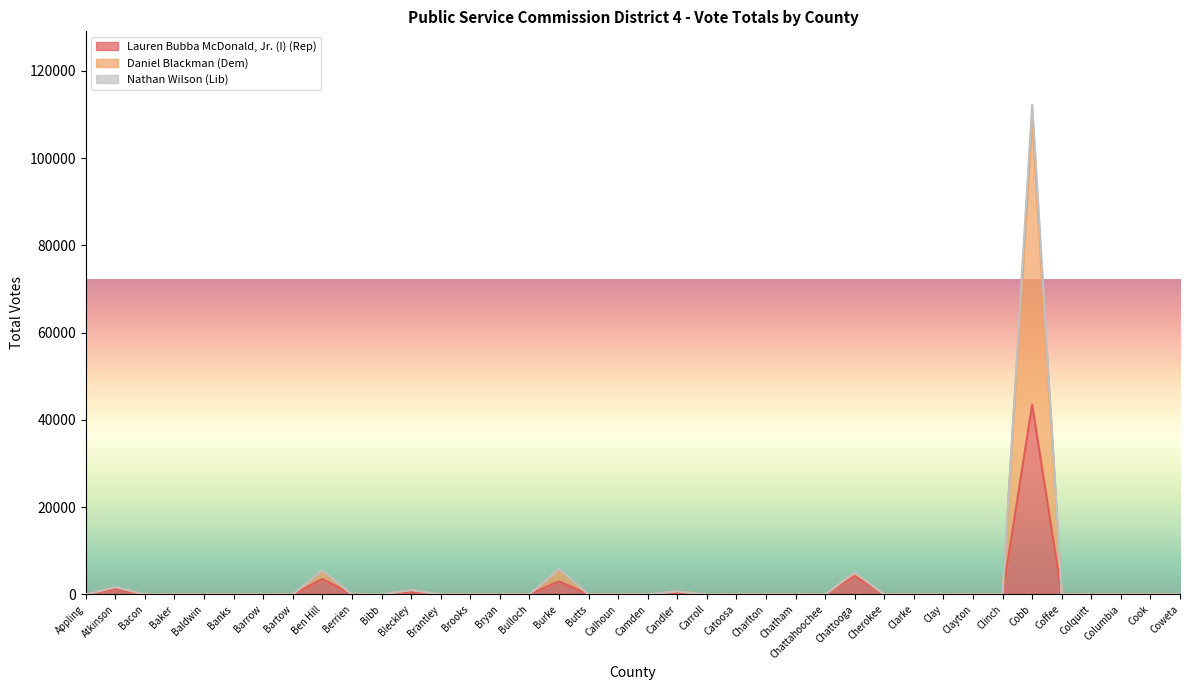

What is the average value of the Lauren Bubba McDonald, Jr. (I) (Rep) Total series?

1485